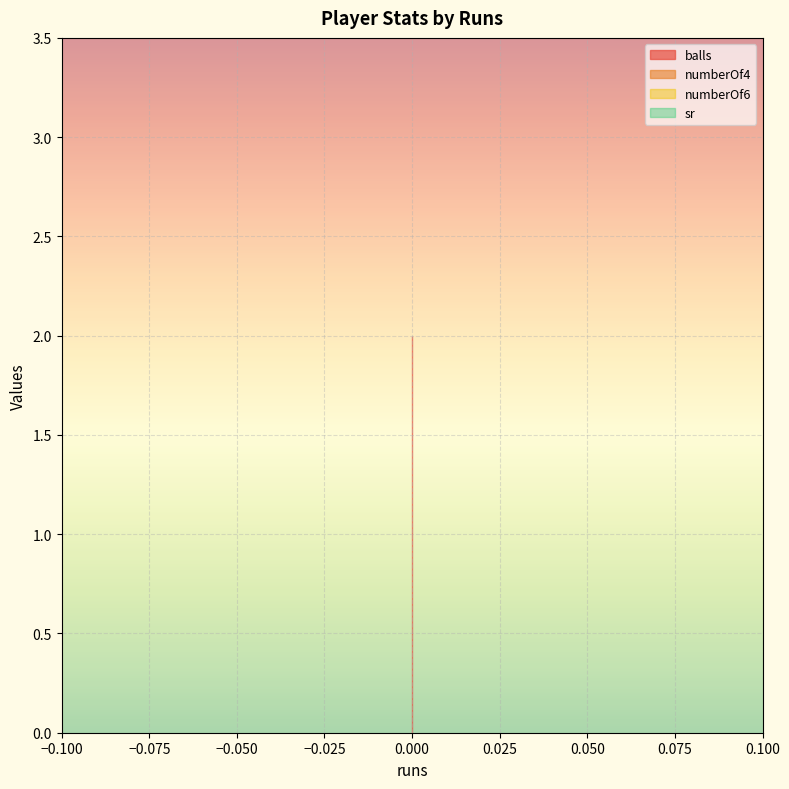

What is the spread (max minus min) of values at 0?

2